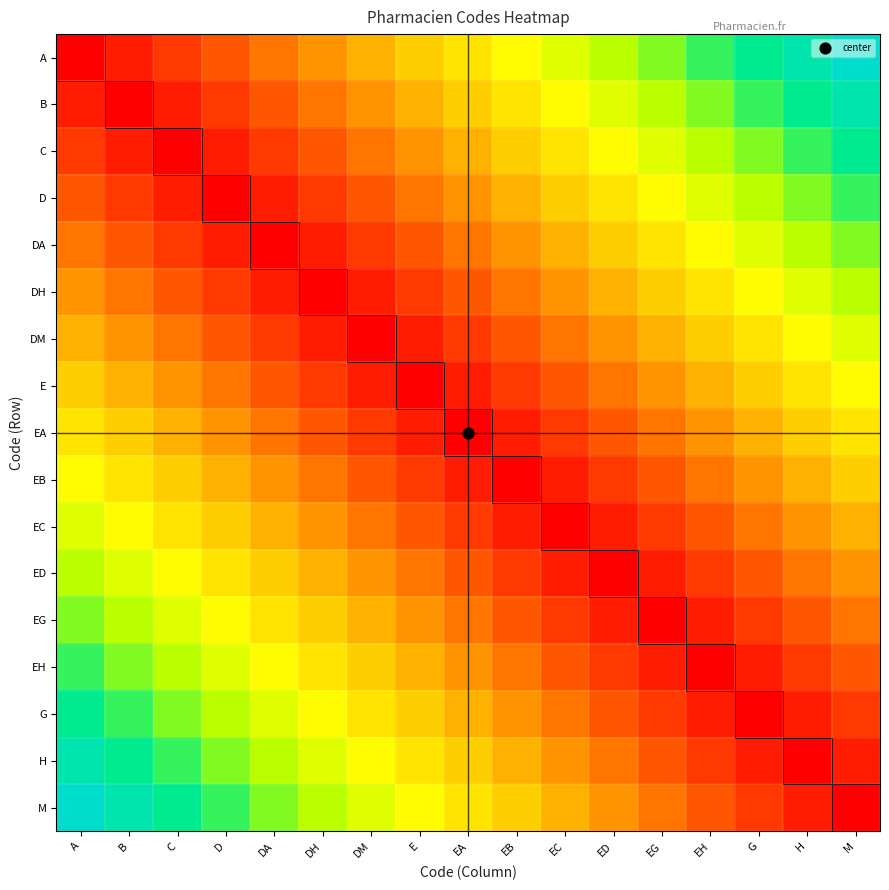

How many distinct data groups are displayed?

17